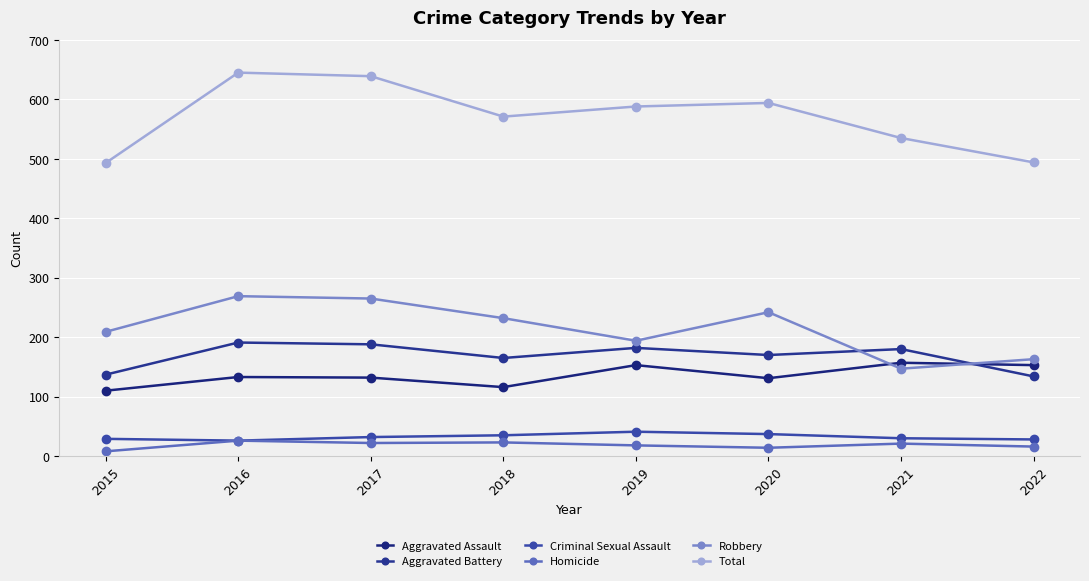

True or false: Criminal Sexual Assault has more than 0 points higher than both neighbors.

True